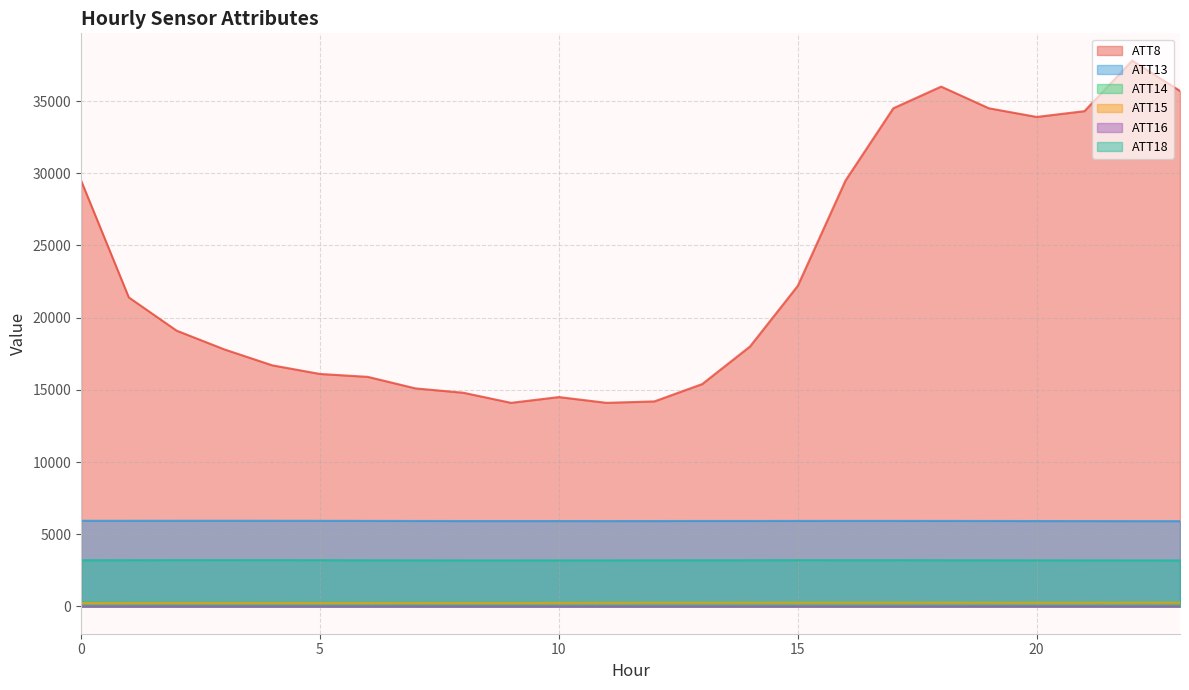

True or false: ATT14 and ATT15 intersect in this chart.

False